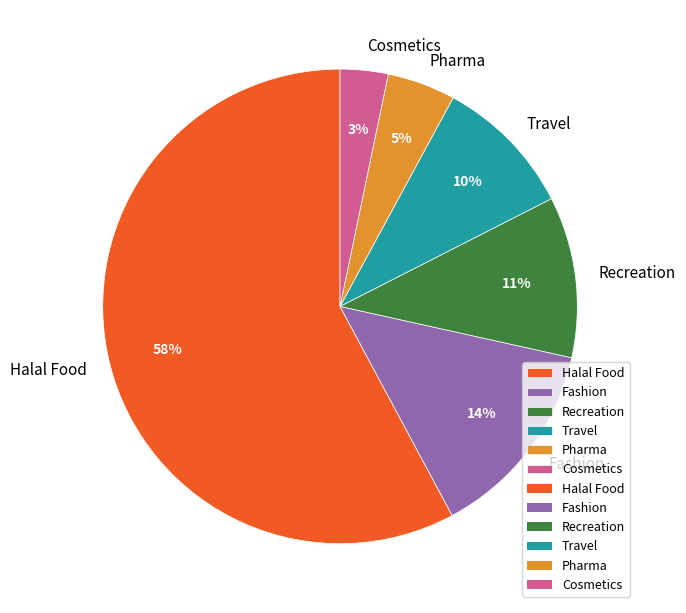

Rank the categories by value from lowest to highest.

Cosmetics, Pharma, Travel, Recreation, Fashion, Halal Food